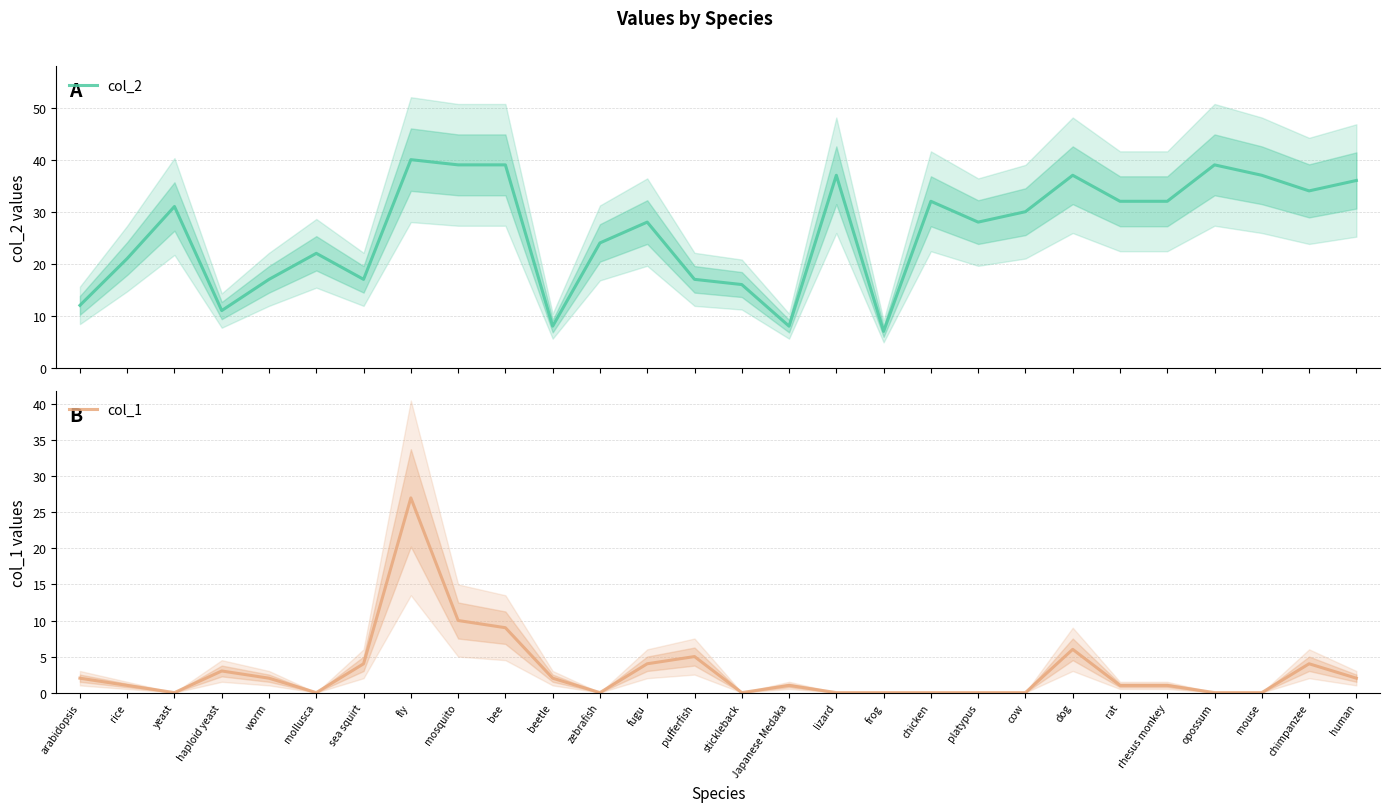

Between sea squirt and chimpanzee, which is larger?

chimpanzee